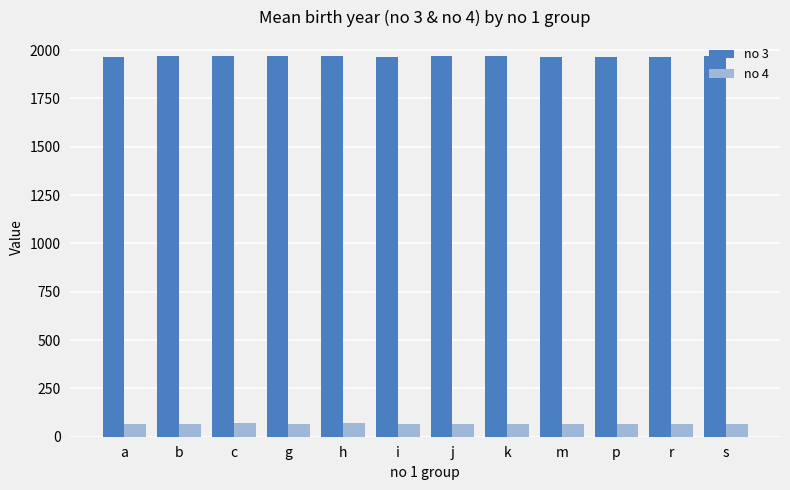

What is the approximate value of no 3 at j?

1968.3